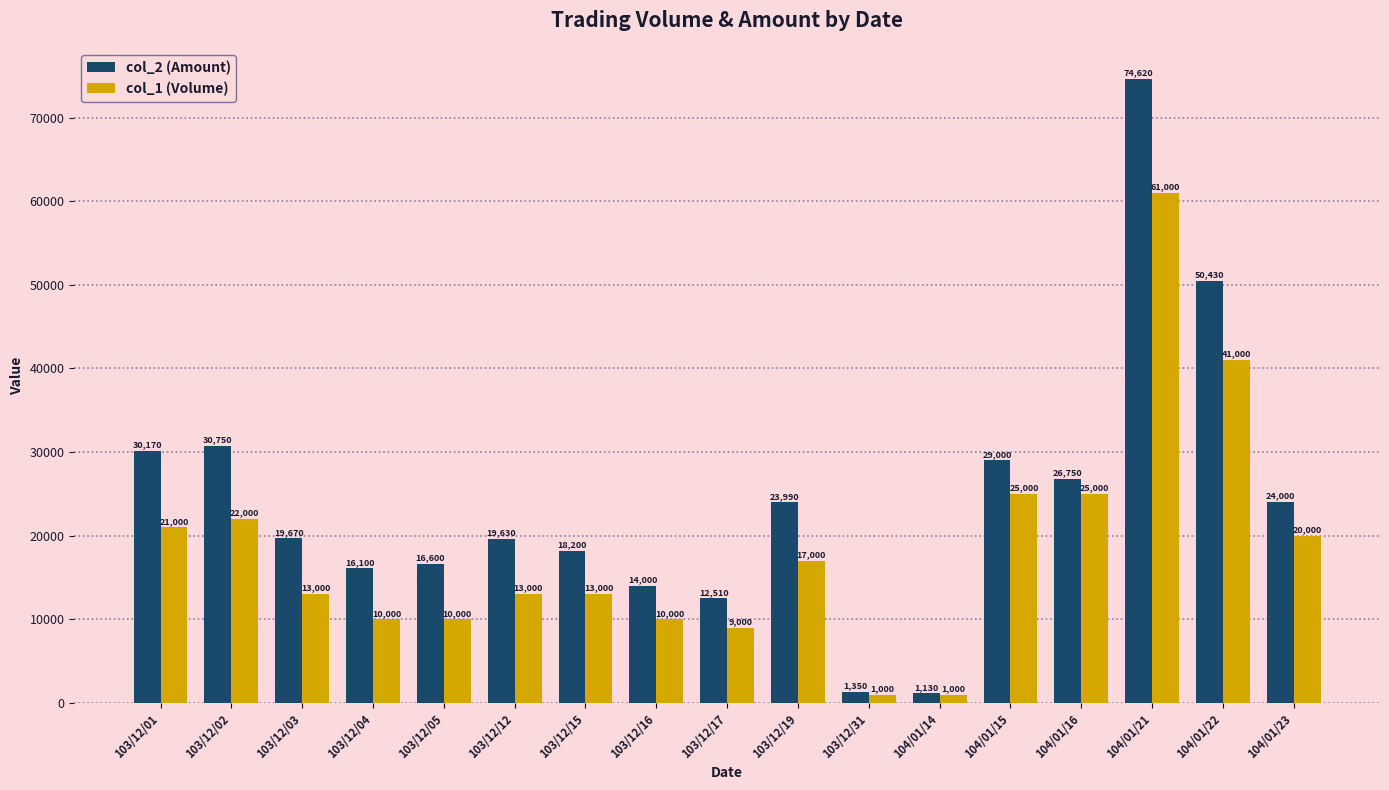

What is the smallest value displayed?

1000